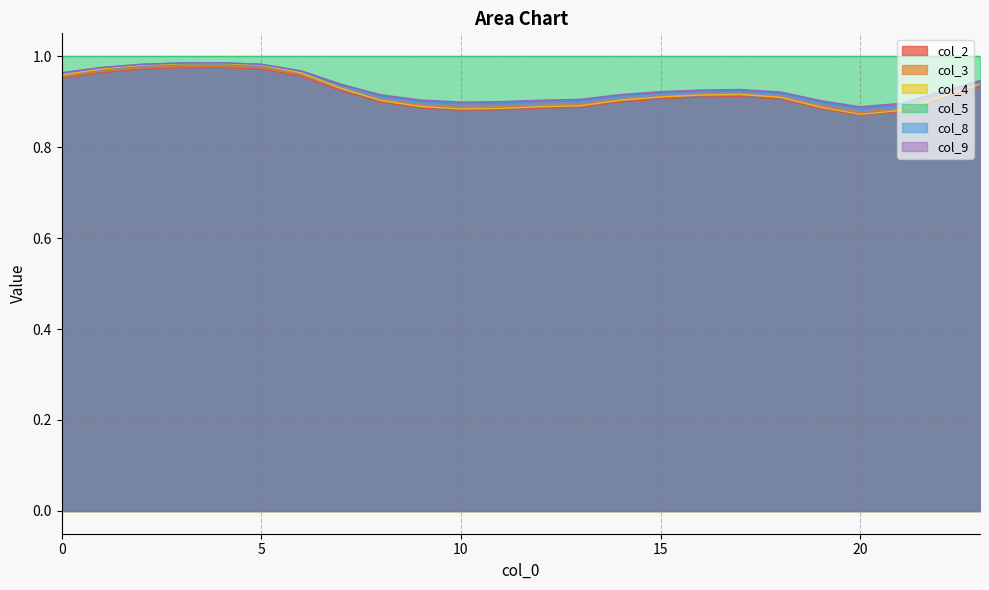

Which series has the widest spread of values?

col_4